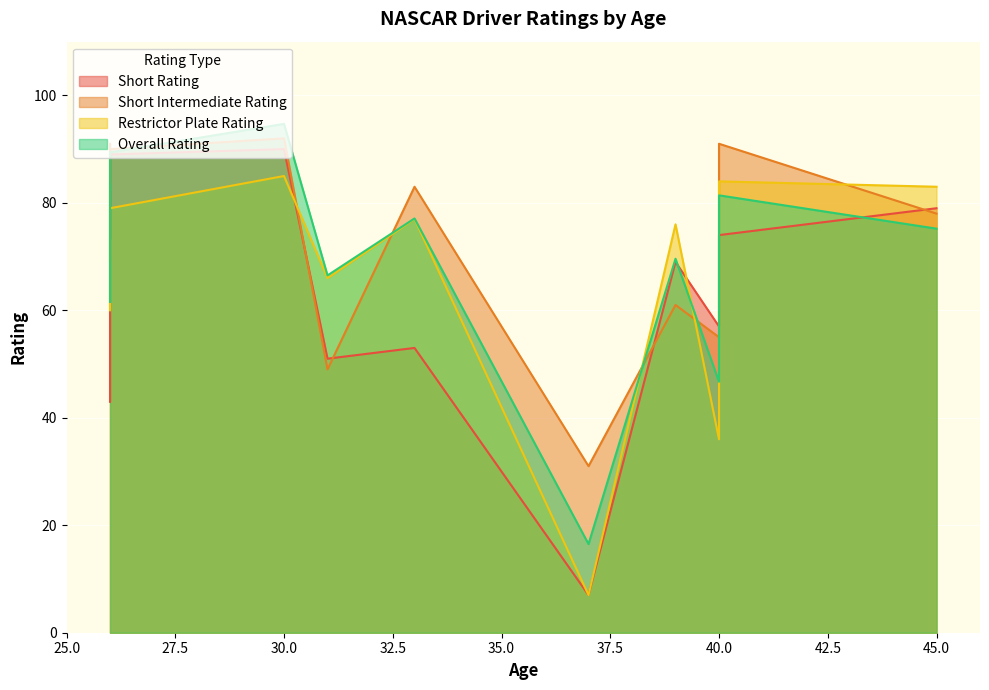

Where is Restrictor Plate Rating nearest to the value 46?

40